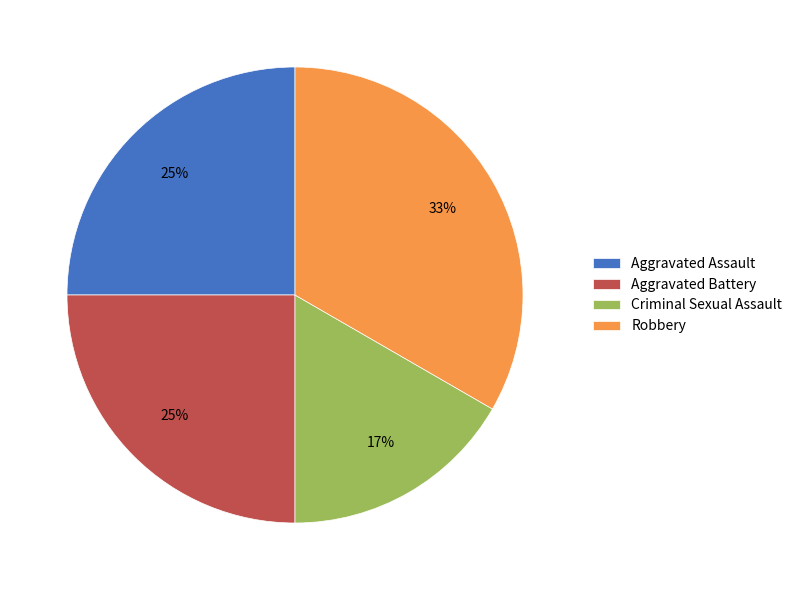

Is it true that Robbery is 33% of the pie?

True